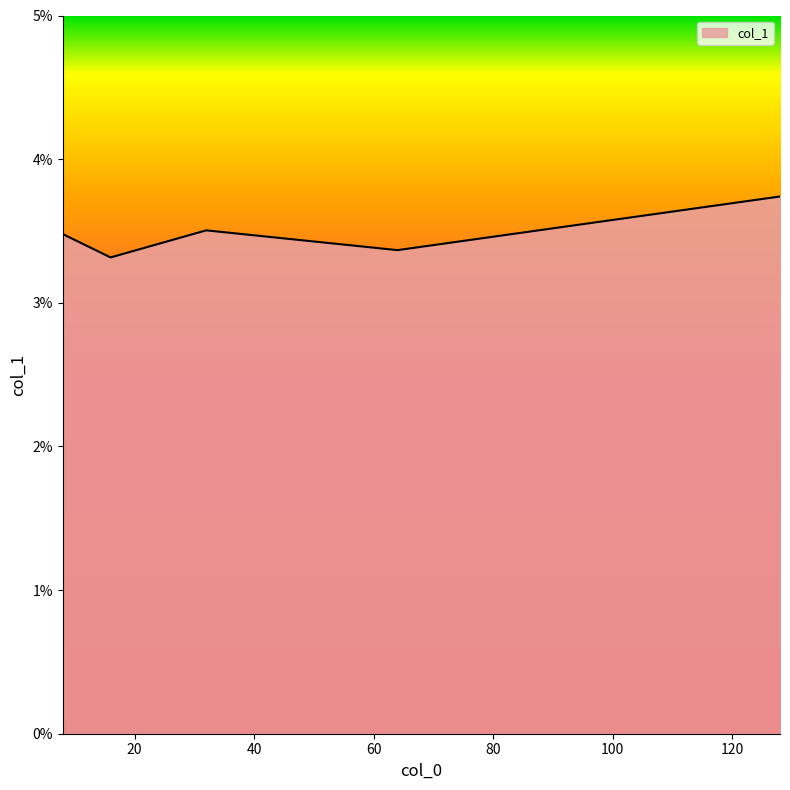

List the labels in order of value, largest first.

128.0, 32.0, 8.0, 64.0, 16.0